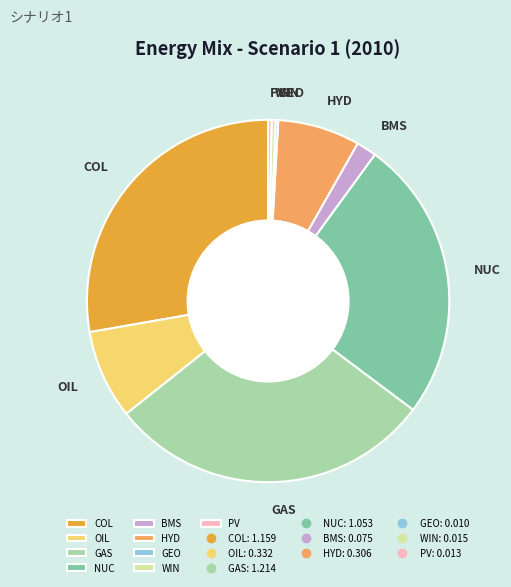

Which has a higher value, HYD or WIN?

HYD